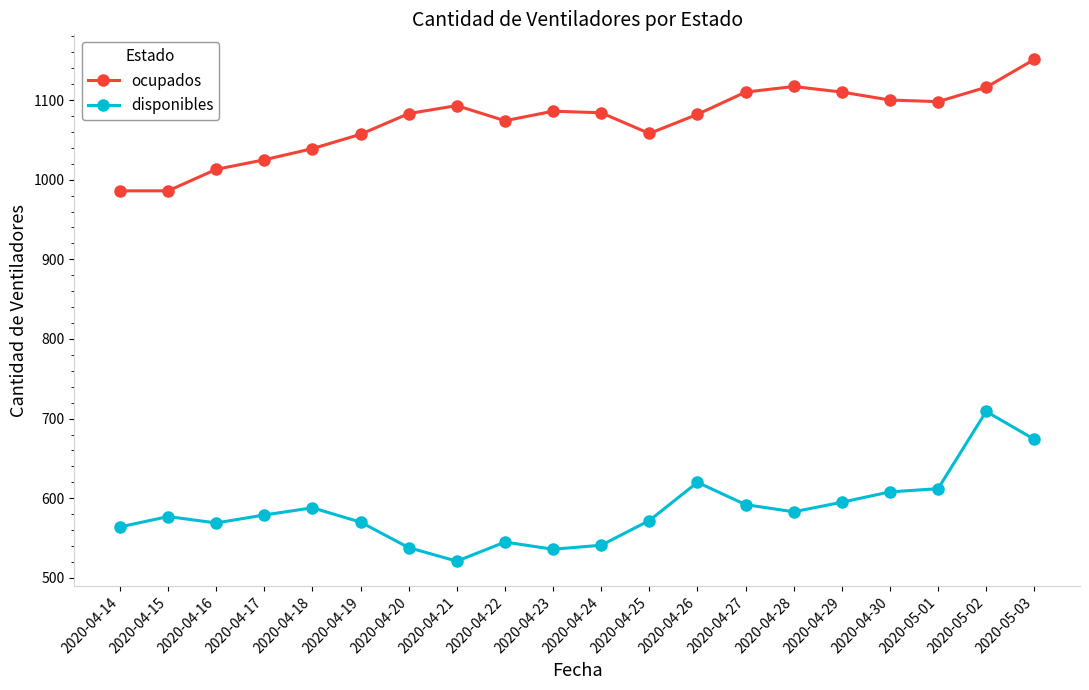

True or false: ocupados and disponibles intersect in this chart.

False